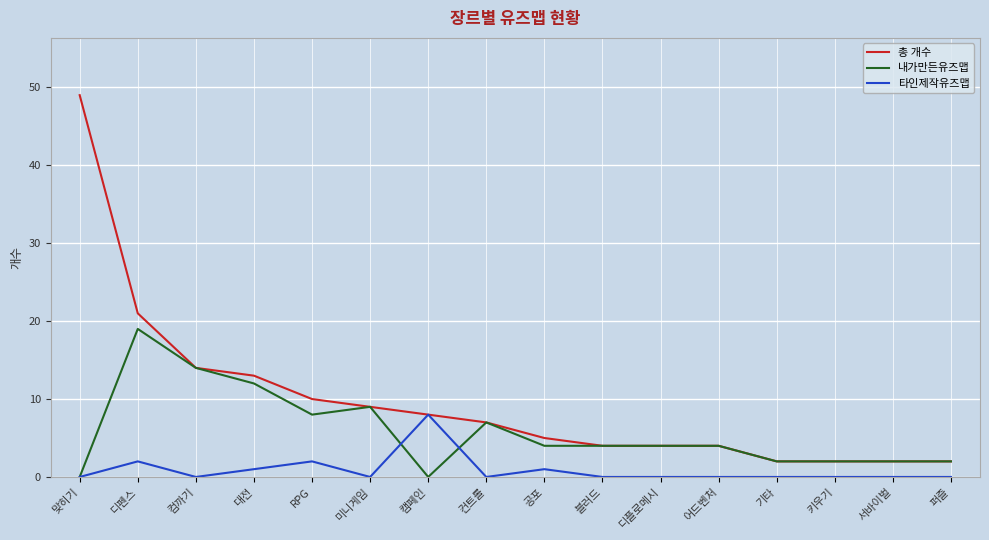

Is the value of 총 개수 at 블러드 greater than the value of 내가만든유즈맵 at 키우기?

Yes